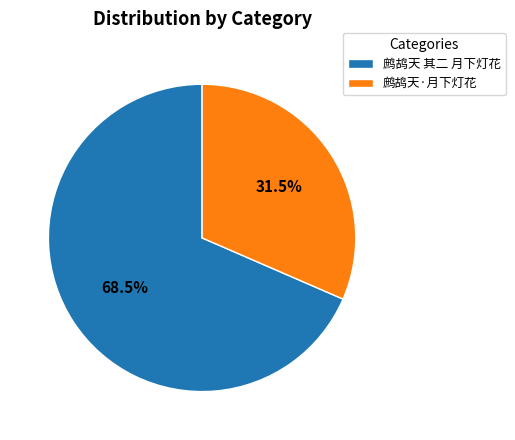

Which slice is the smallest?

鹧鸪天·月下灯花